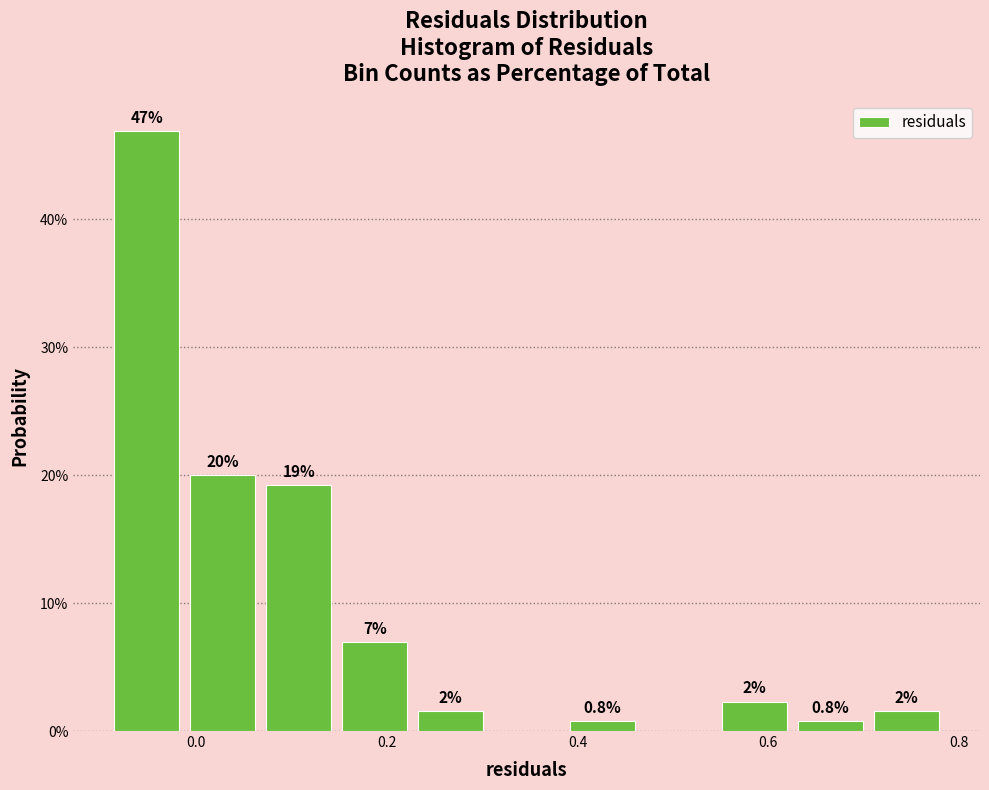

Around what value on the x-axis is the tallest bar? Give the approximate position of its centre, as read against the axis.

-0.06